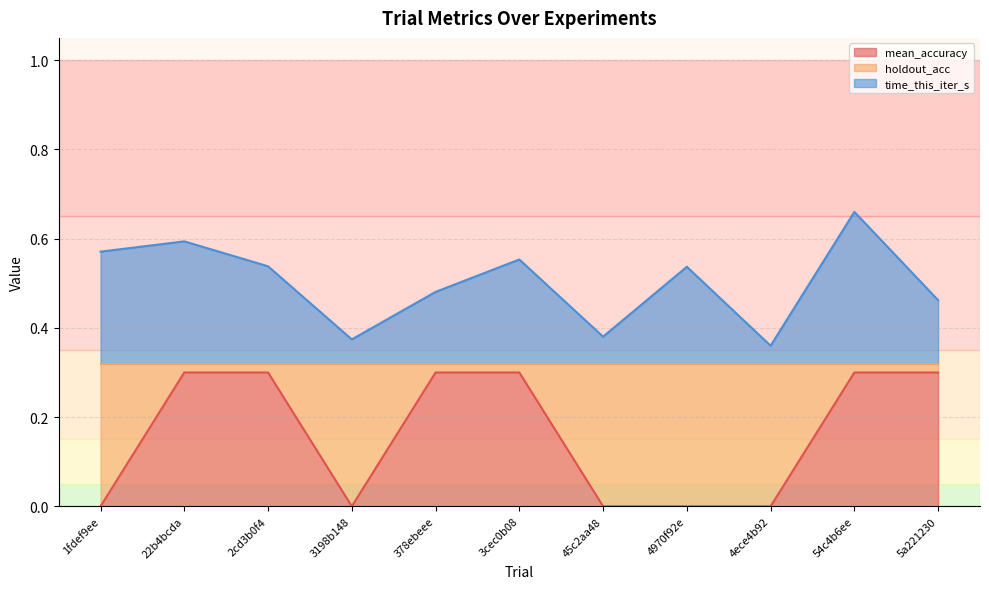

What is the difference between the second highest and minimum values in the time_this_iter_s series?

0.2